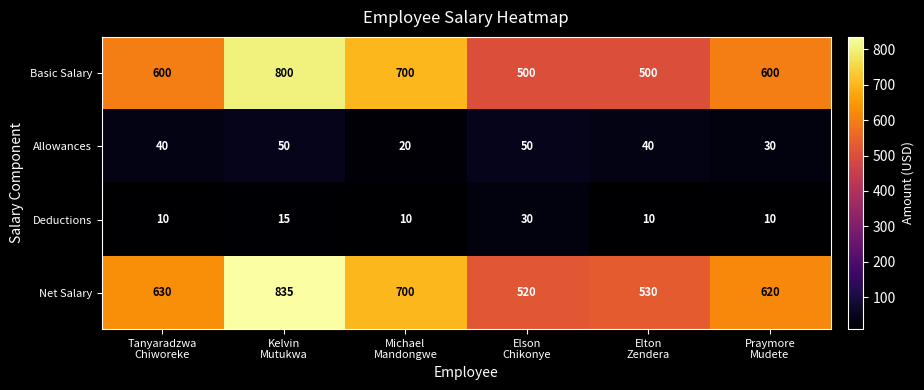

Reading left to right, what are all the values shown in this chart?

Basic Salary: 600	800	700	500	500	600
Allowances: 40	50	20	50	40	30
Deductions: 10	15	10	30	10	10
Net Salary: 630	835	700	520	530	620